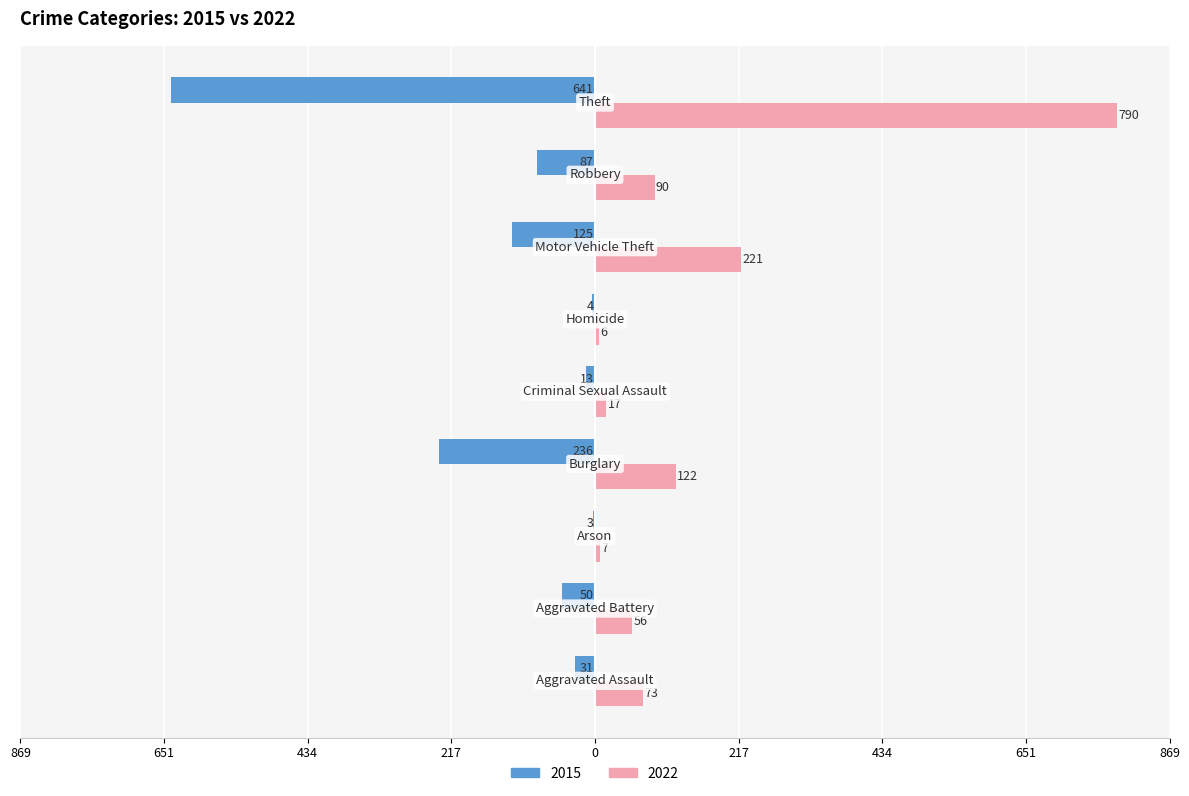

Reading right to left, list all the values displayed in this chart.

2015: -641	-87	-125	-4	-13	-236	-3	-50	-31
2022: 790	90	221	6	17	122	7	56	73